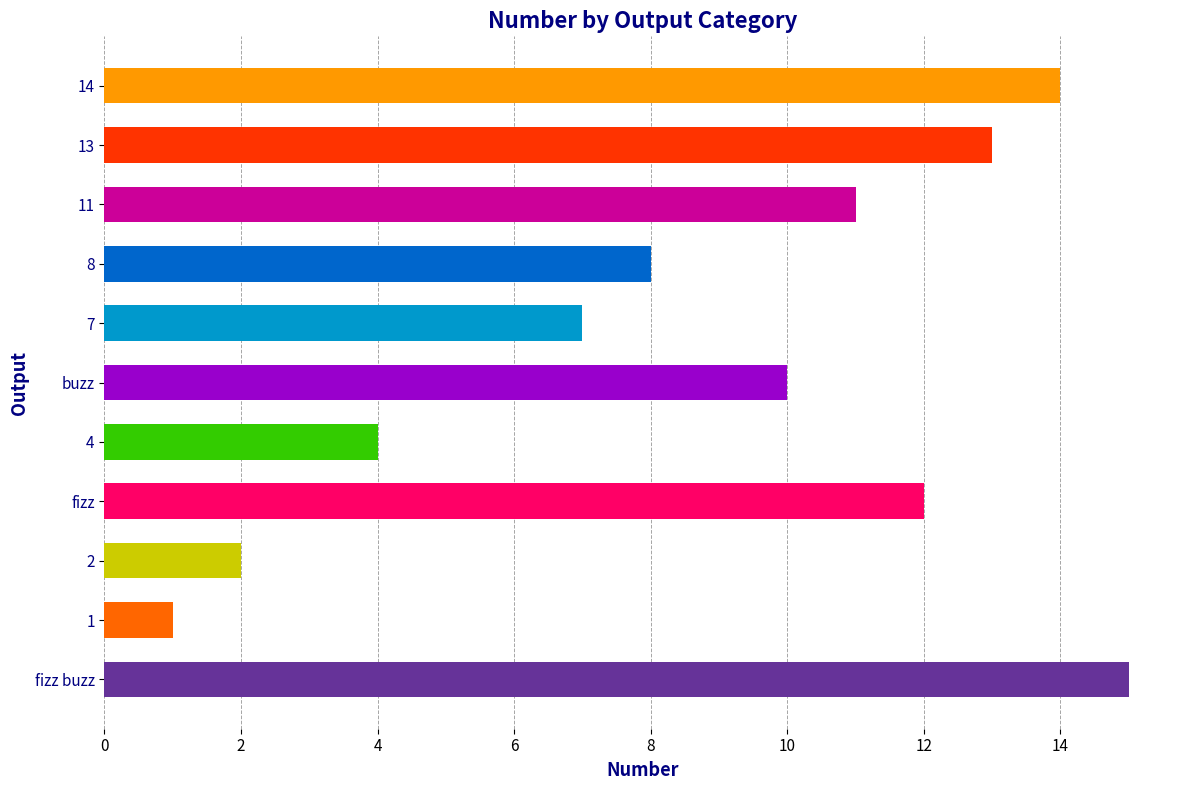

What is the label of the 7th bar from the right?

fizz